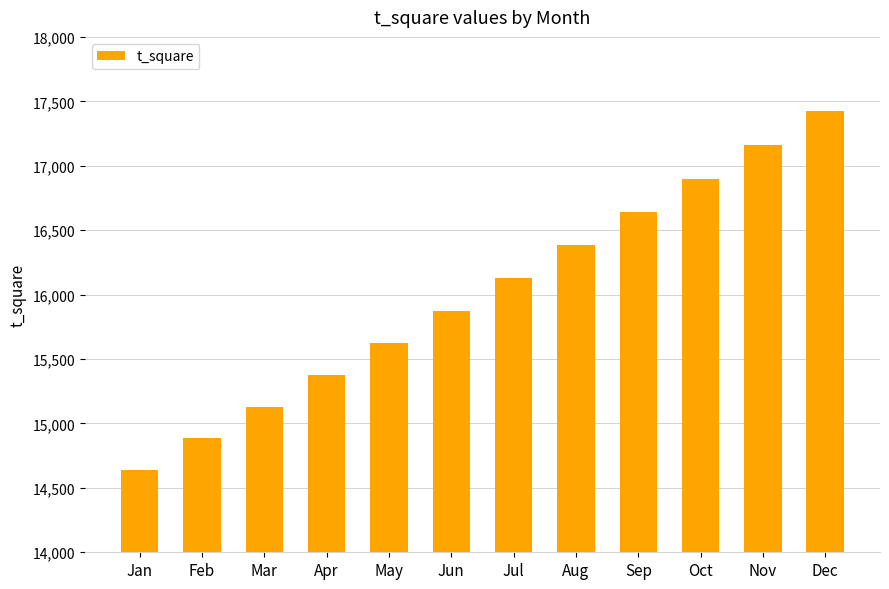

List the labels in order of value, smallest first.

Jan, Feb, Mar, Apr, May, Jun, Jul, Aug, Sep, Oct, Nov, Dec